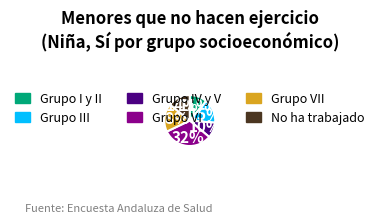

Is there any slice that represents more than half of the pie?

No